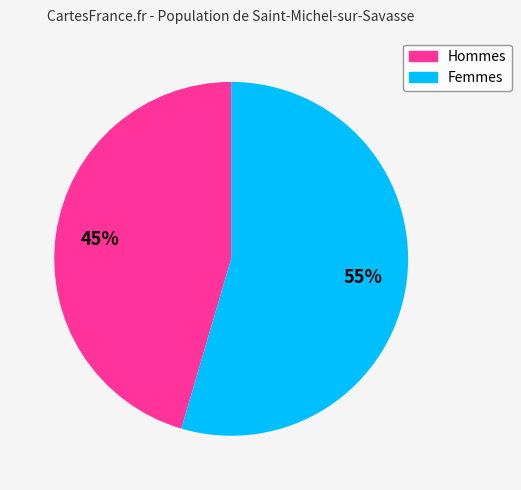

To the nearest percent, what is the average slice percentage?

50%